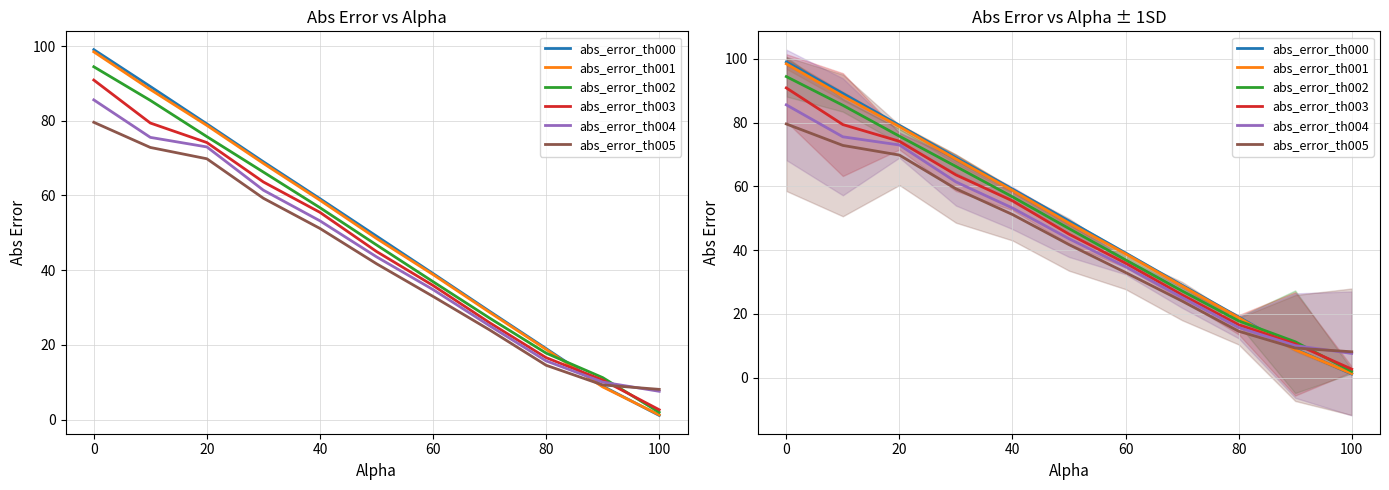

Is this an area chart (filled region under the line)?

No